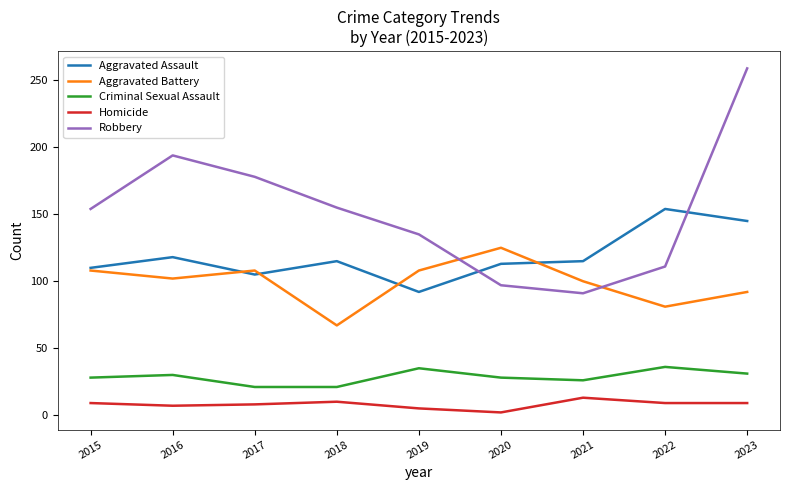

Which series has the widest spread of values?

Robbery